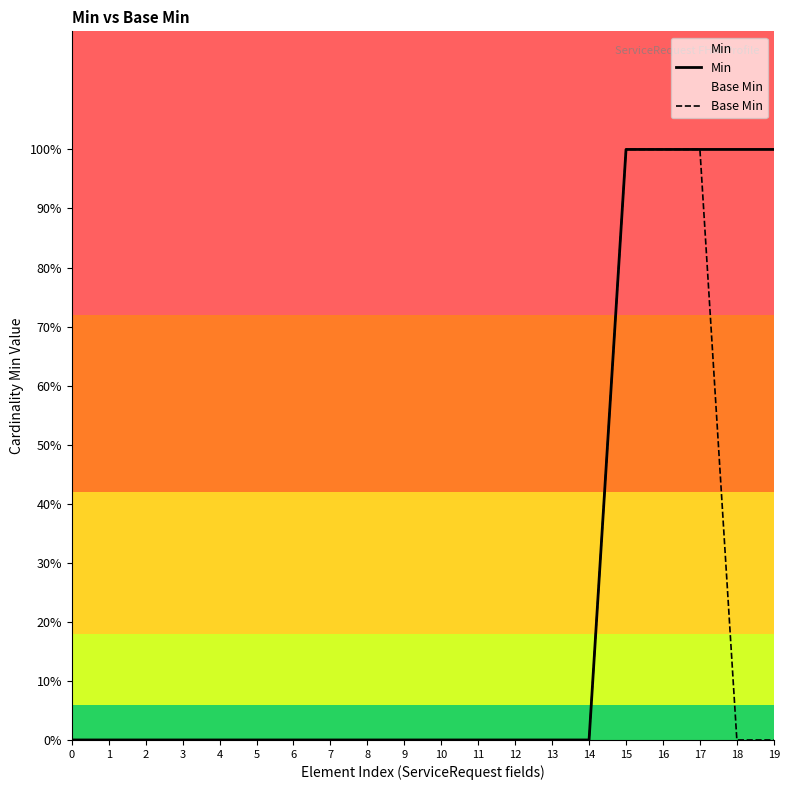

Rank the series by their average value, from highest to lowest.

Min, Base Min